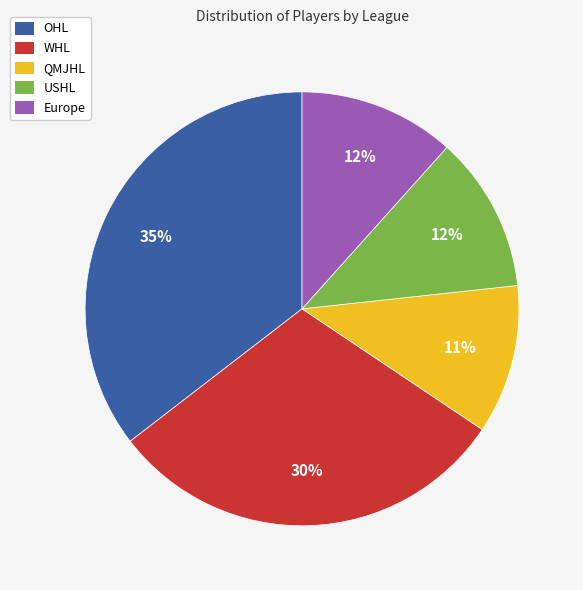

How many slices are in this pie chart?

5